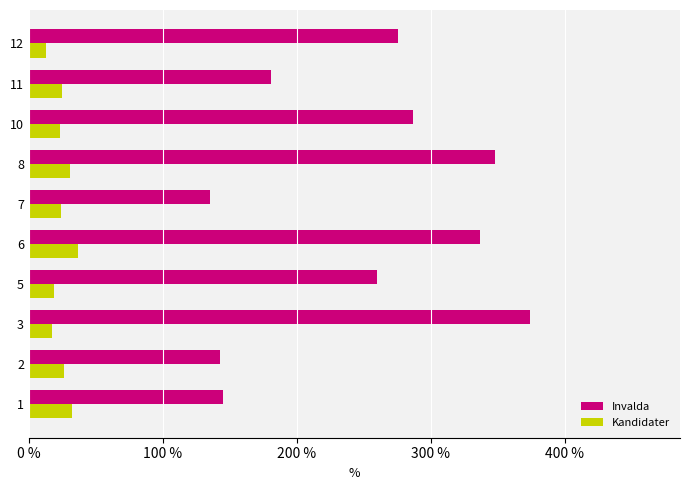

Rank the series by their maximum value, from highest to lowest.

Invalda, Kandidater